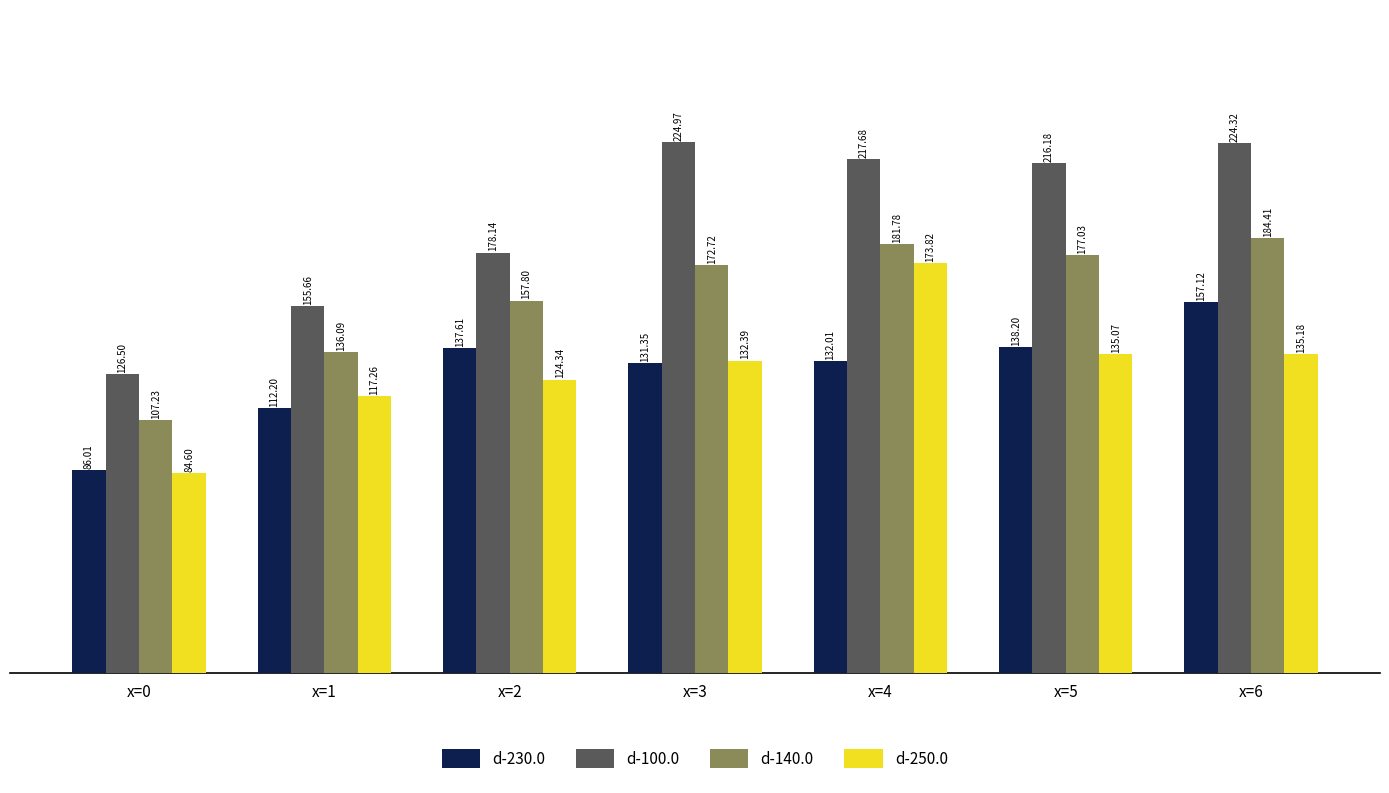

How many series are shown in this chart?

4